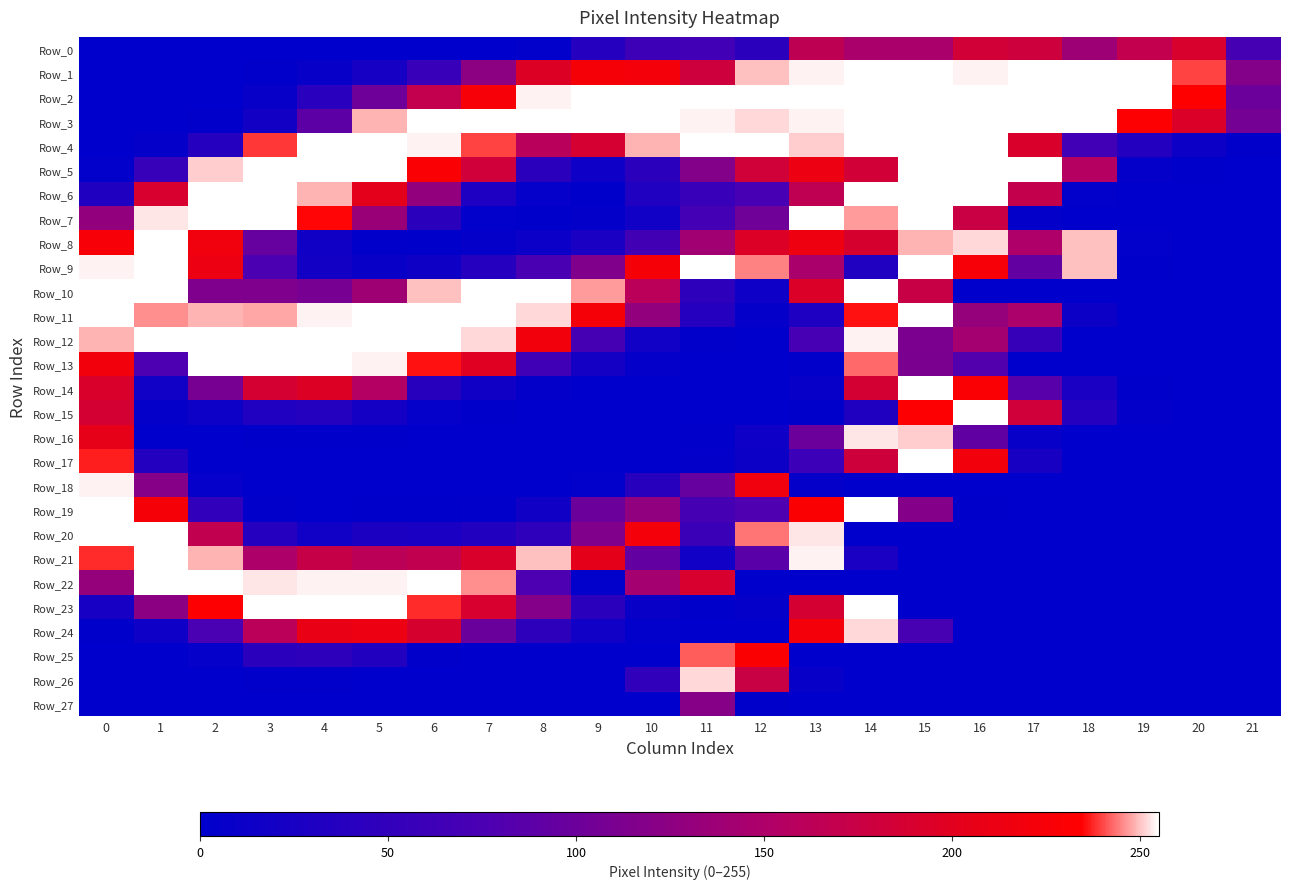

At how many categories does at least one series exceed 150?

21